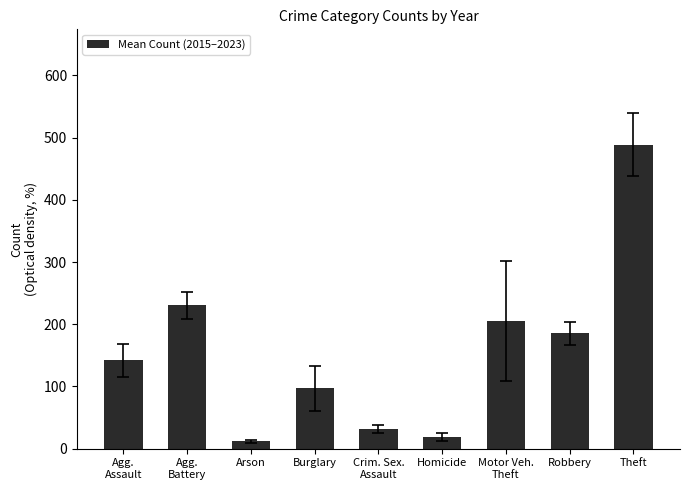

Reading right to left, extract all data points from this chart.

488.7	185.3	205.0	19.2	31.8	97.2	12.0	230.5	142.2